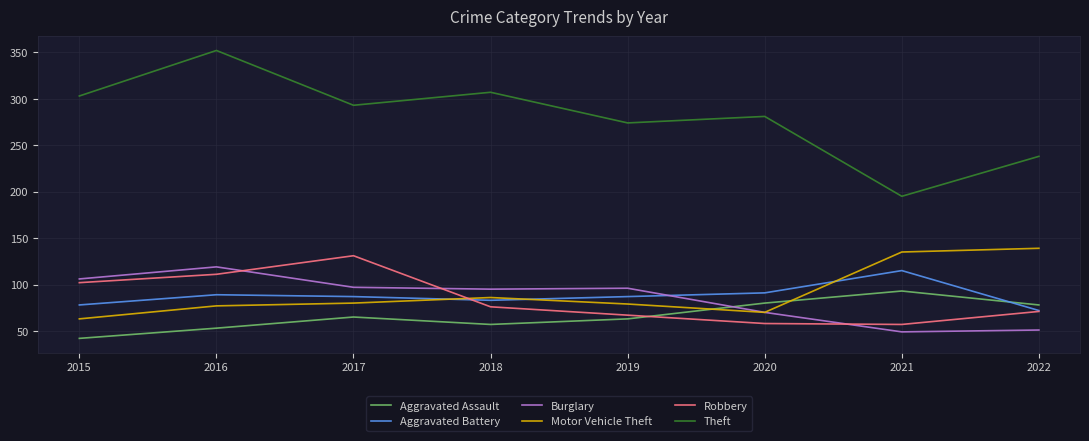

Which series has the widest spread of values?

Theft